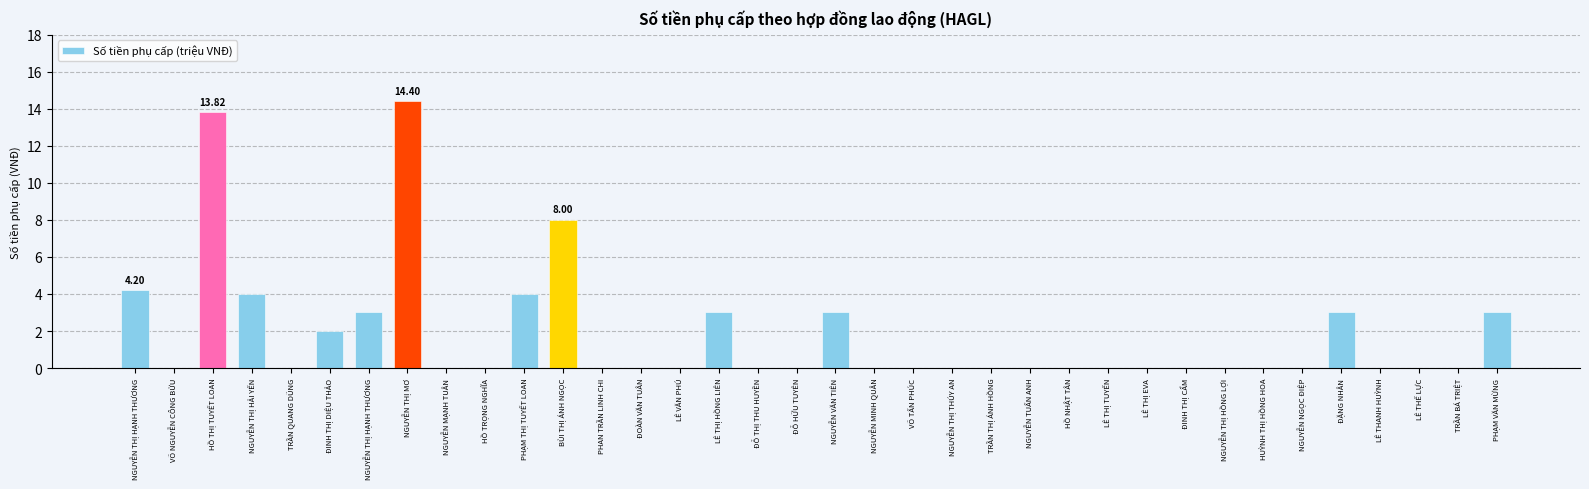

What is the label of the 9th bar from the right?

ĐINH THỊ CẨM